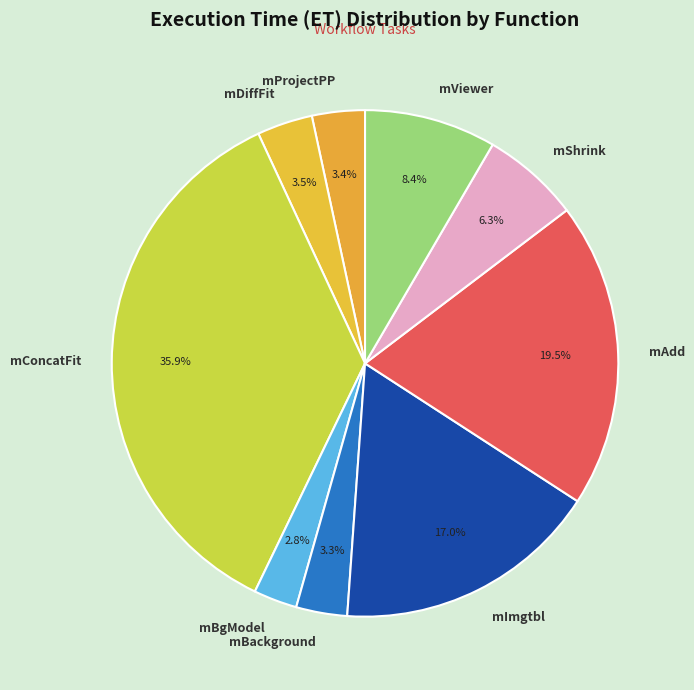

To the nearest percent, what is the combined percentage of mAdd and mImgtbl?

36%